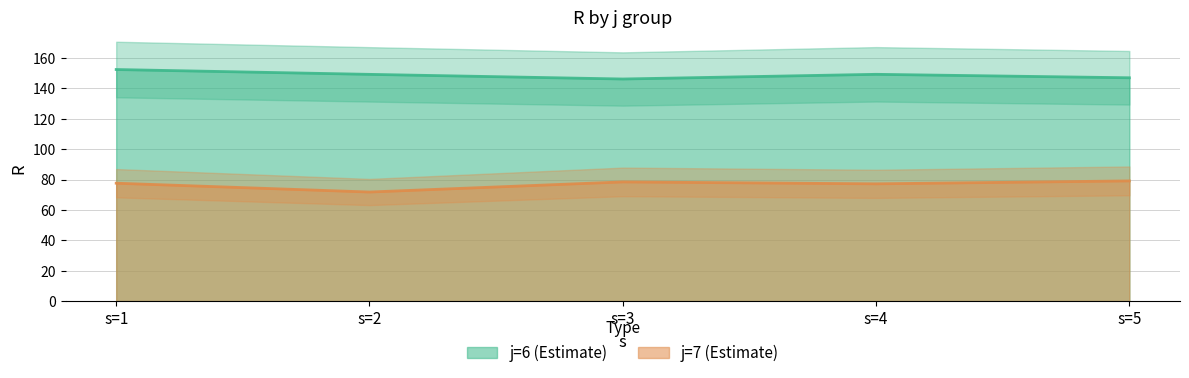

At which category is the sum across all series the highest?

s=1